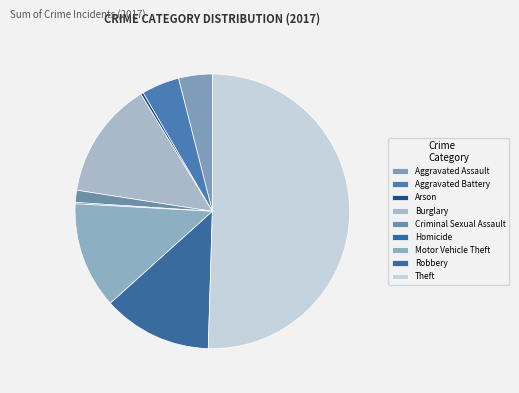

Is Homicide the majority of the pie?

No